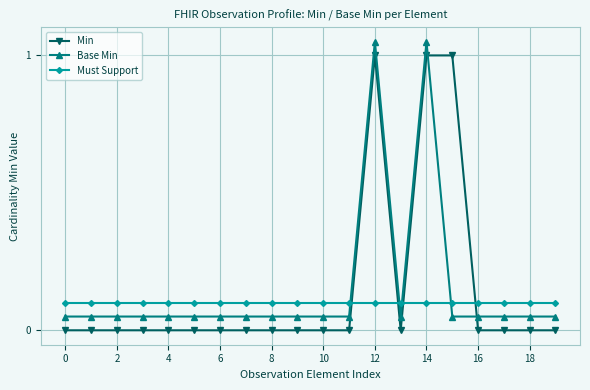

List the series in order of their peak value, highest first.

Base Min, Min, Must Support